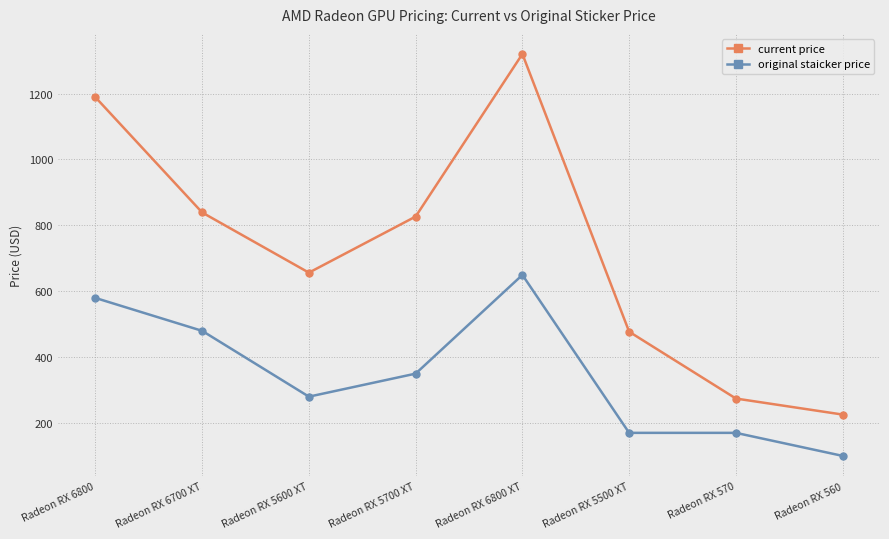

What are all the series names shown in the legend?

current price, original staicker price